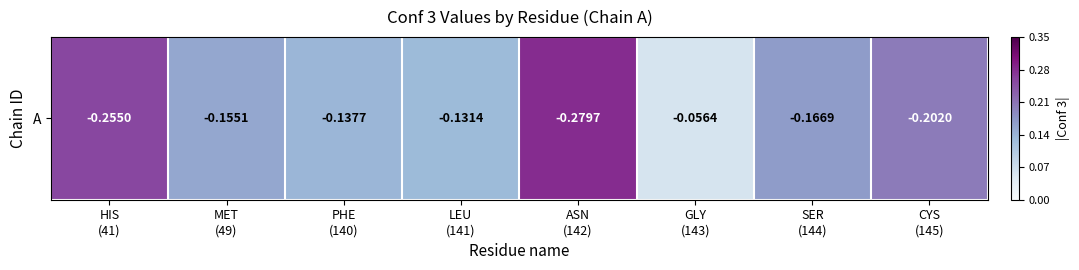

What is the difference between the second highest and second lowest values?

0.1